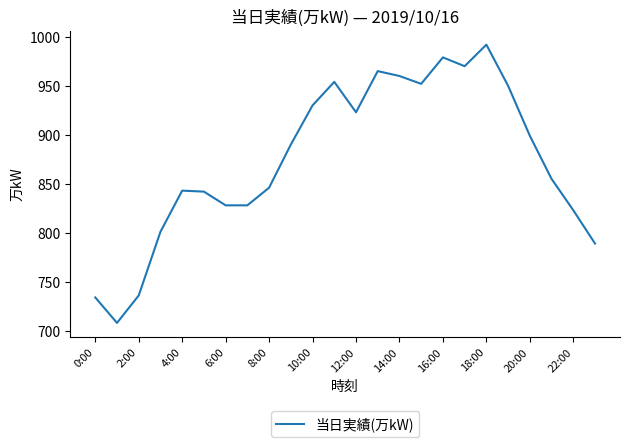

What is the maximum value shown in the chart?

992